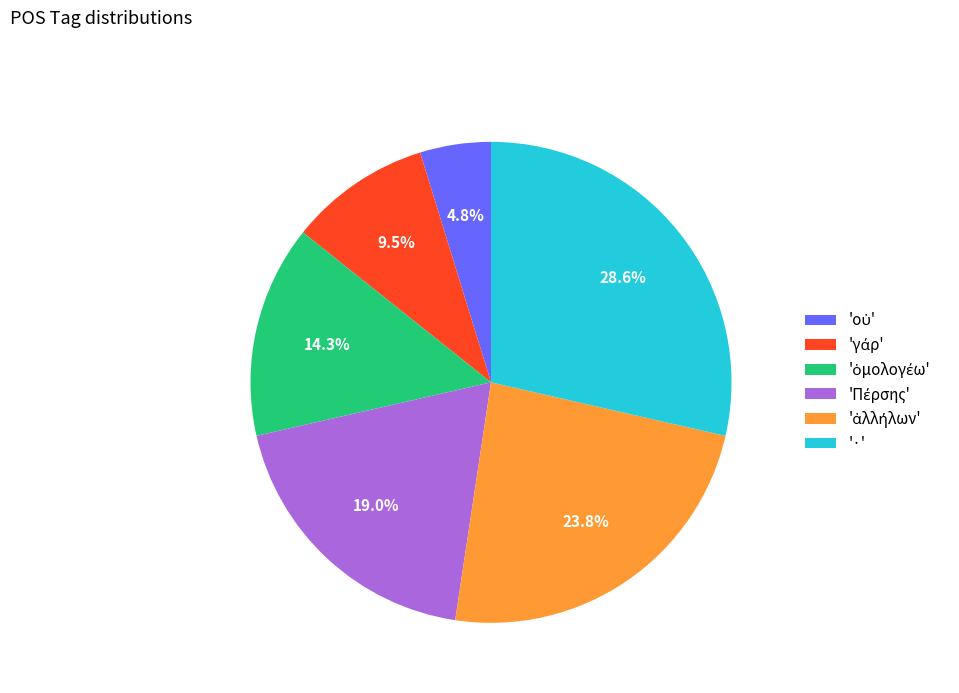

What is the largest slice in the pie chart?

'·'